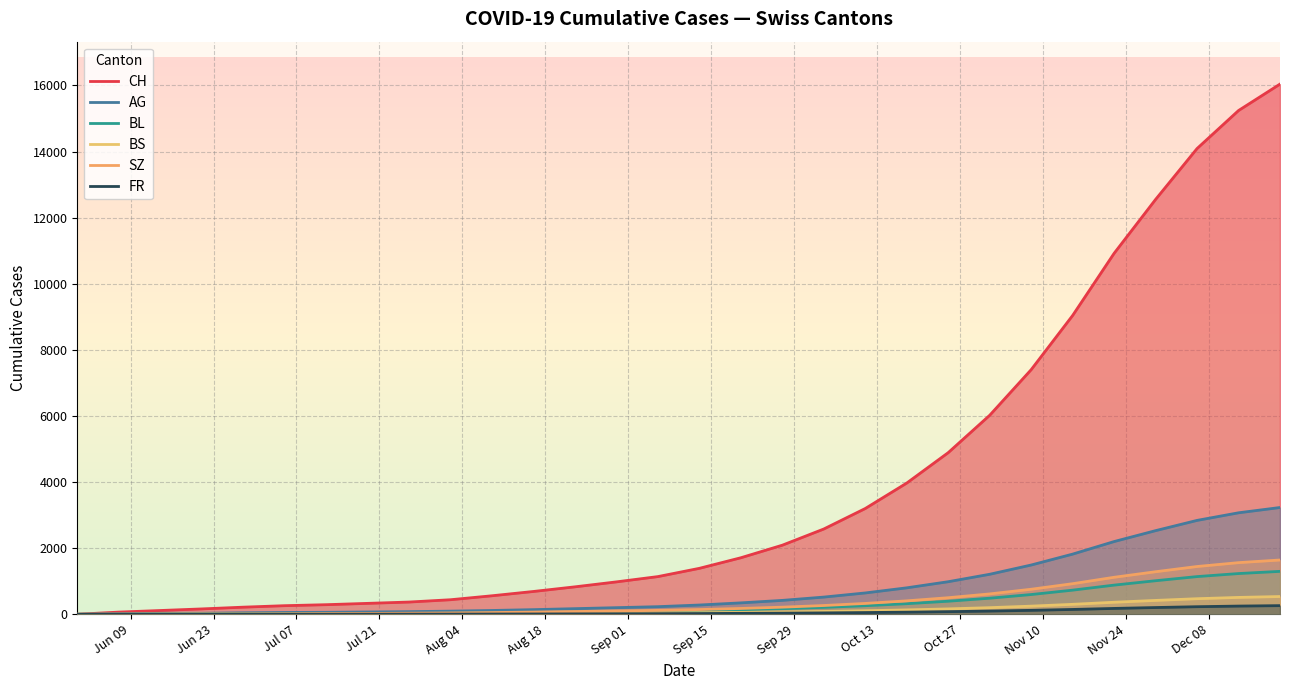

How many lines are shown in the chart?

6